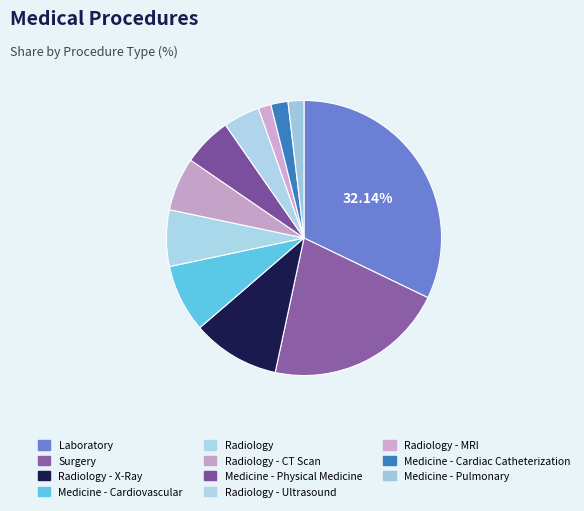

Count the number of slices in the pie.

11